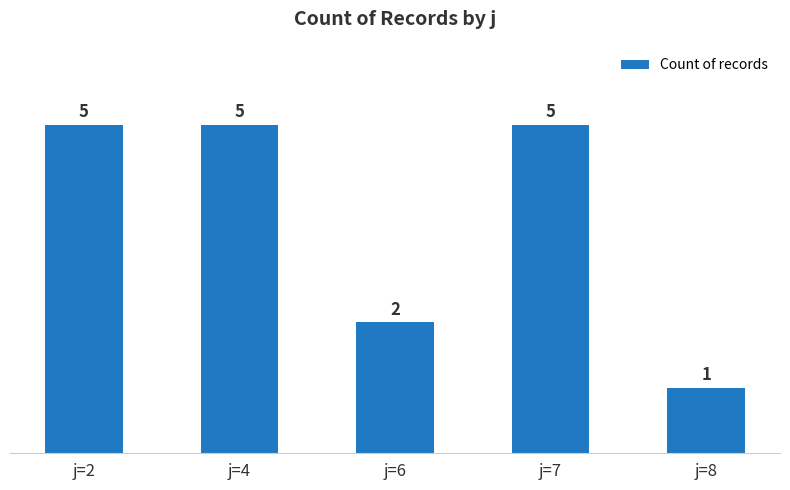

Reading right to left, transcribe all the data shown in this chart.

j=8=1	j=7=5	j=6=2	j=4=5	j=2=5